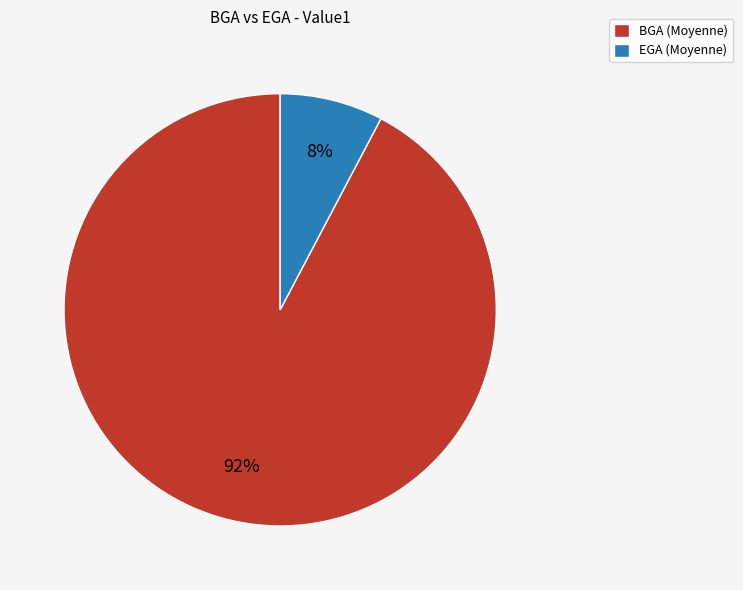

Does EGA account for over 50% of the chart?

No